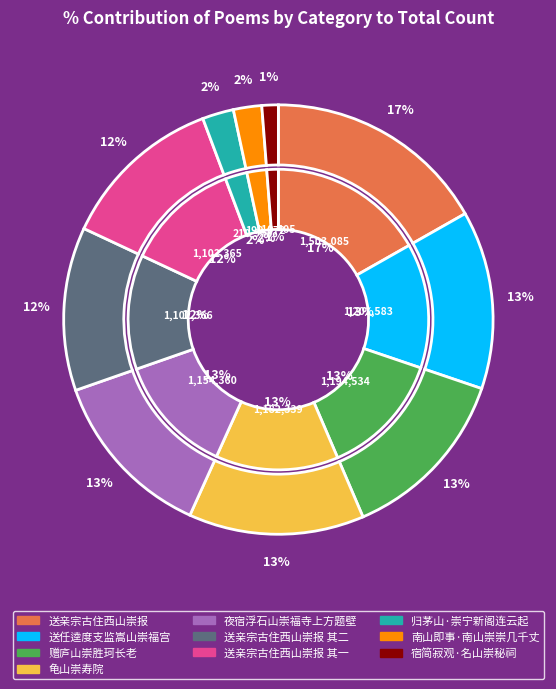

What percentage is the 送亲宗古住西山崇报 其二 slice, to the nearest percent?

12%